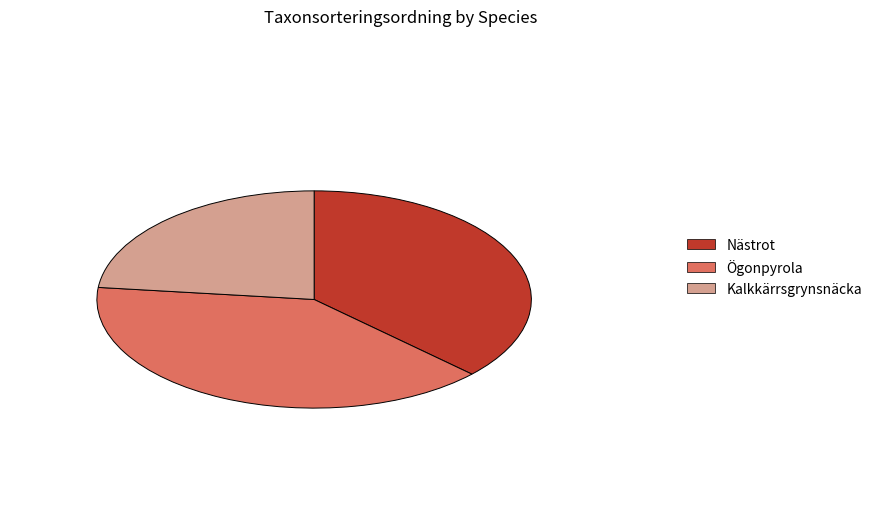

Approximately how many times larger is the value at Nästrot compared to Kalkkärrsgrynsnäcka?

1.6